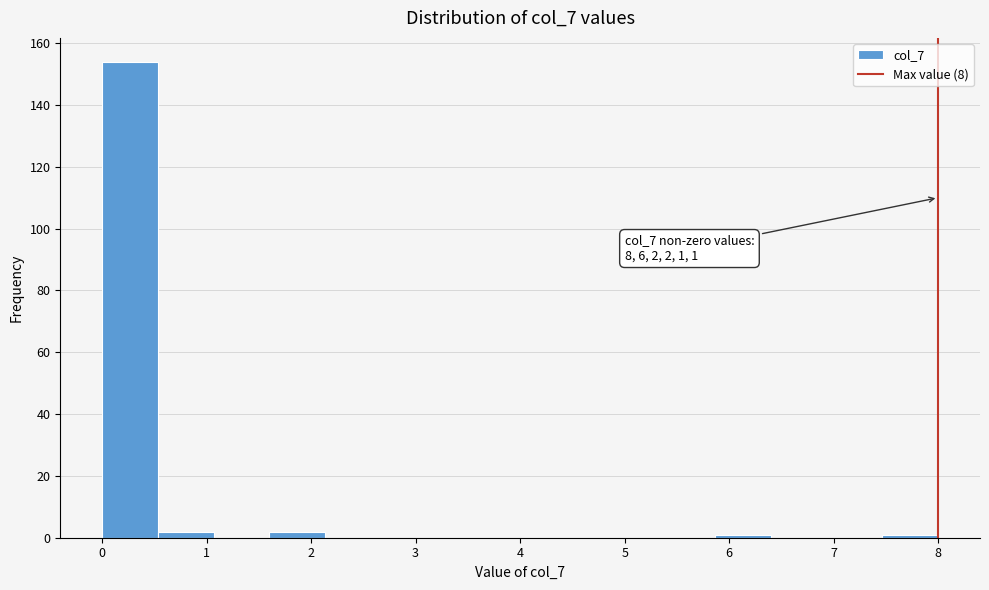

Which range on the x-axis has the tallest bar?

0.0 to 0.5